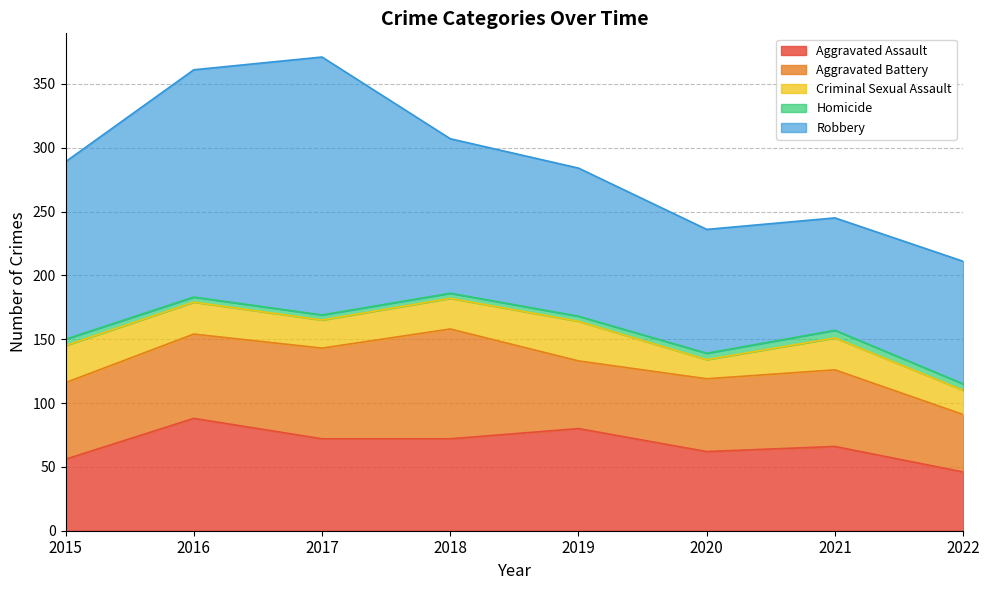

What value does the Aggravated Assault series have at 2018, to the nearest 10?

70